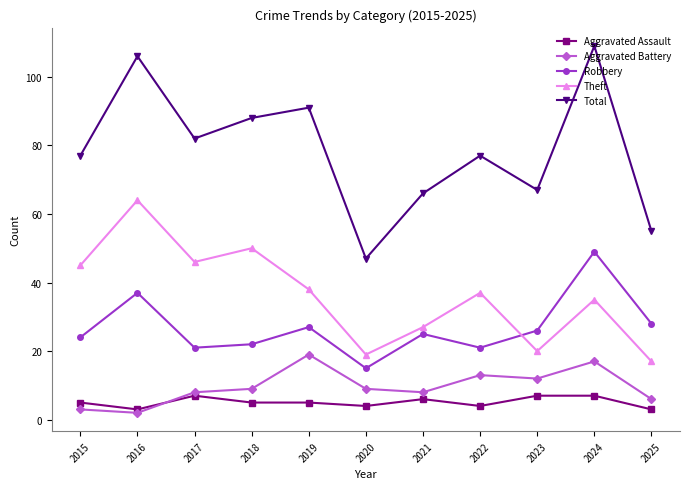

How many intersections are there between Theft and Robbery?

1